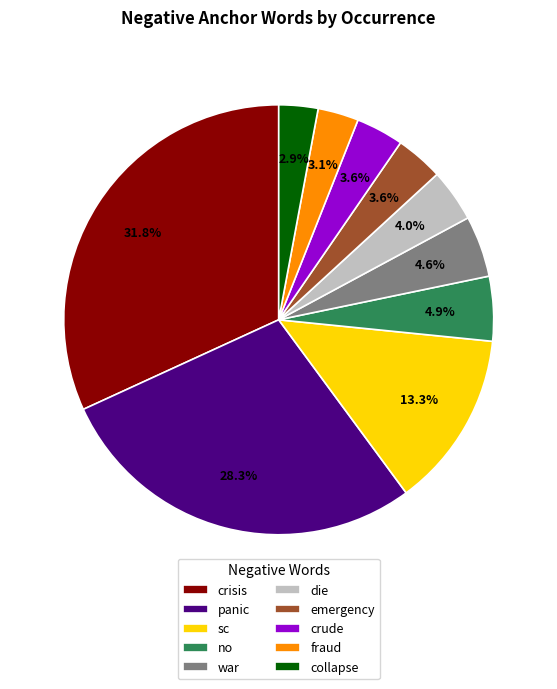

Which category has the biggest portion of the pie?

crisis